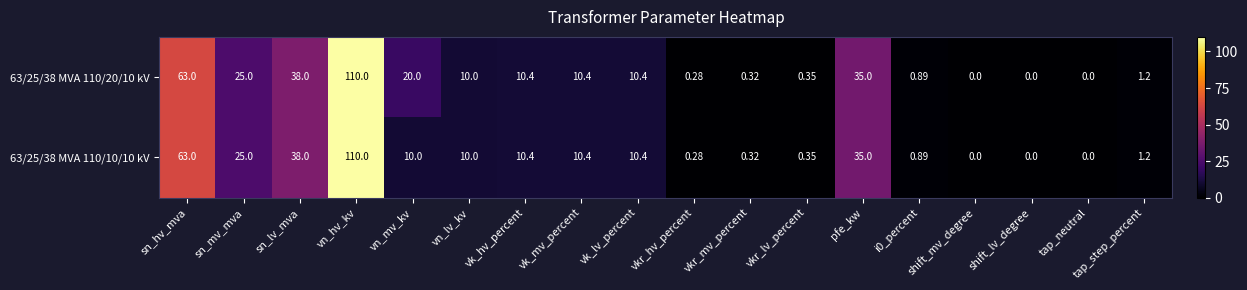

Is the value of 63/25/38 MVA 110/10/10 kV at vk_hv_percent greater than the value of 63/25/38 MVA 110/20/10 kV at vn_lv_kv?

Yes